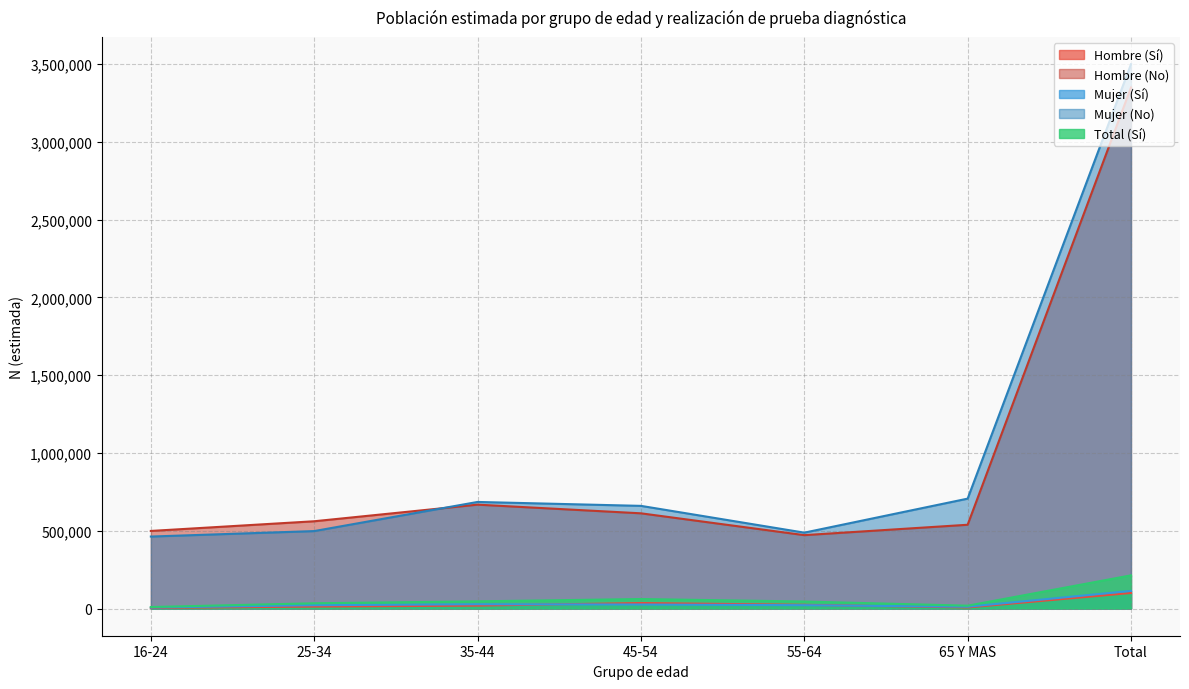

How many lines are shown in the chart?

5